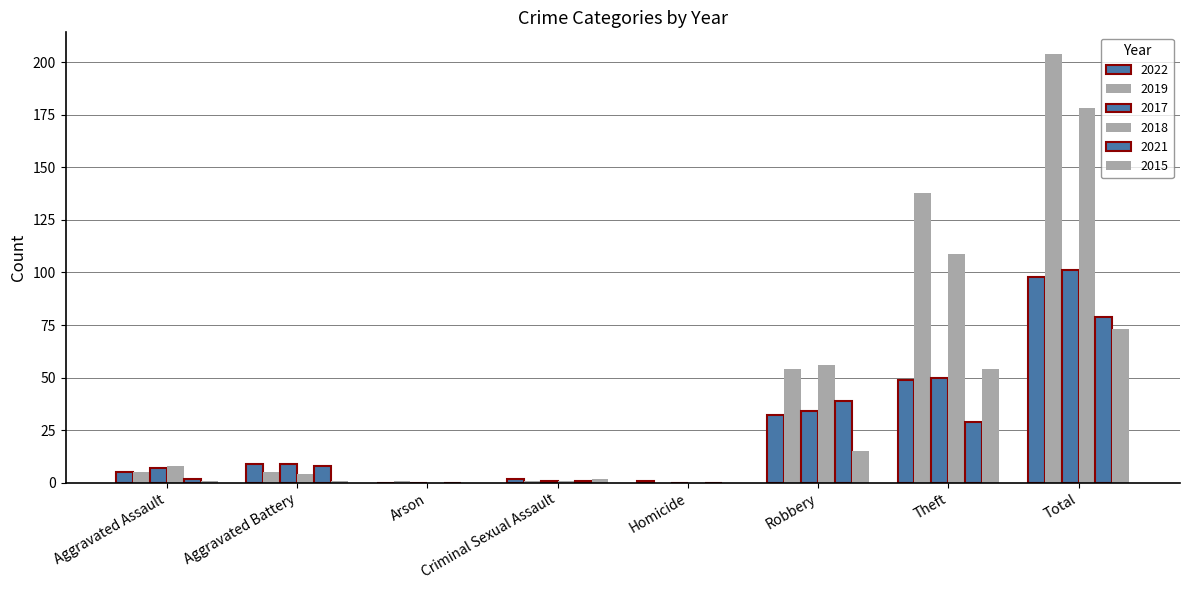

How many data points does each series have?

8